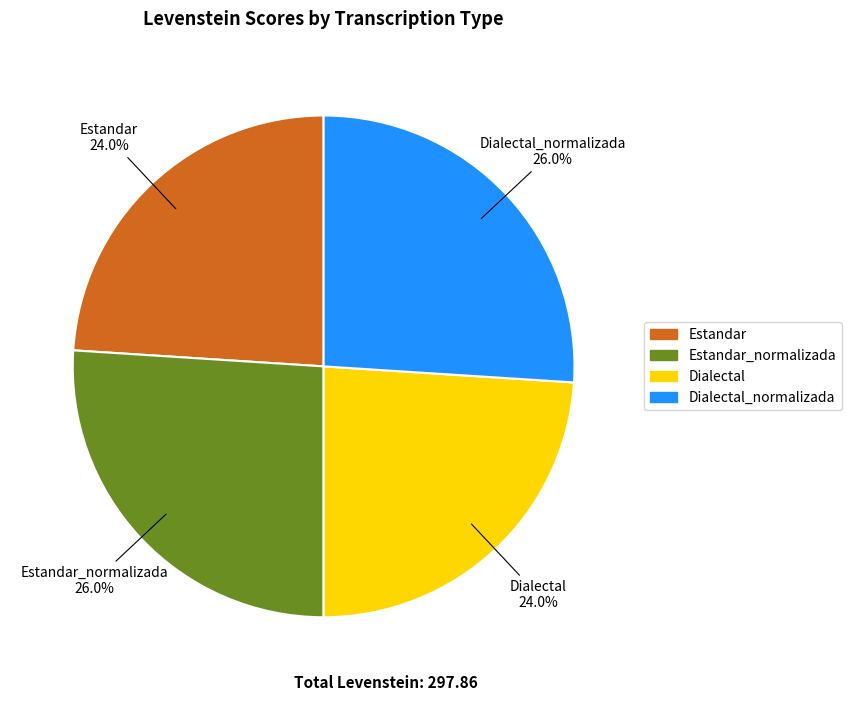

Is there any slice that represents more than half of the pie?

No